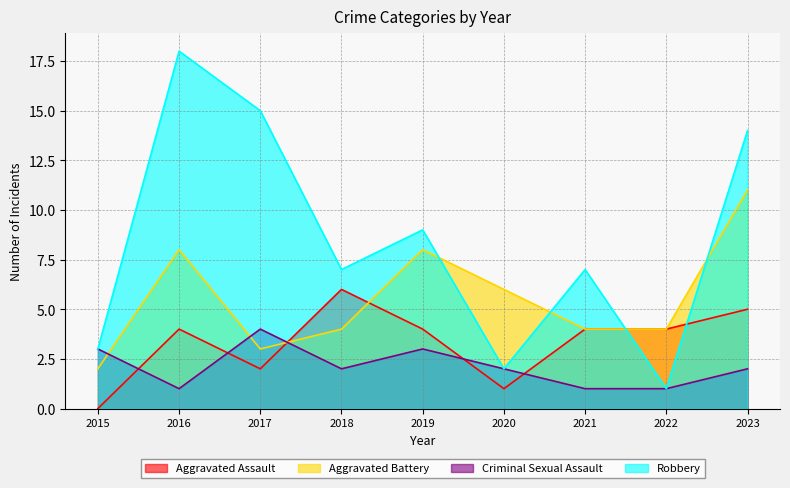

Which series has the largest total across all categories?

Robbery